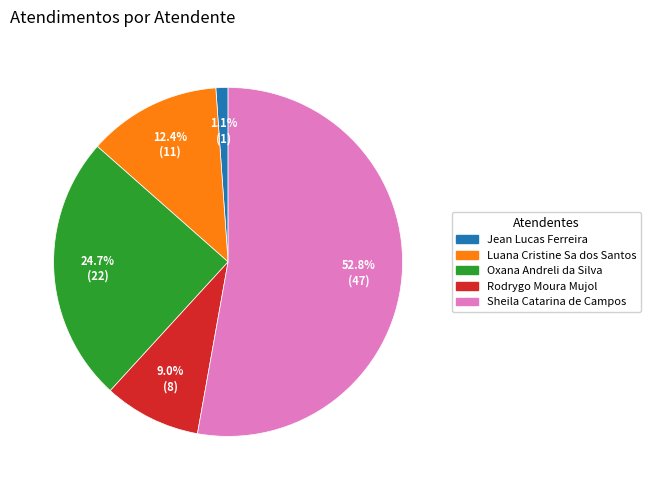

How many segments does this pie chart have?

5